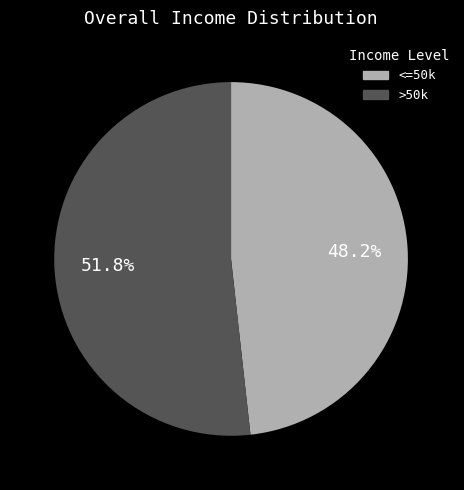

What is the largest slice in the pie chart?

>50k